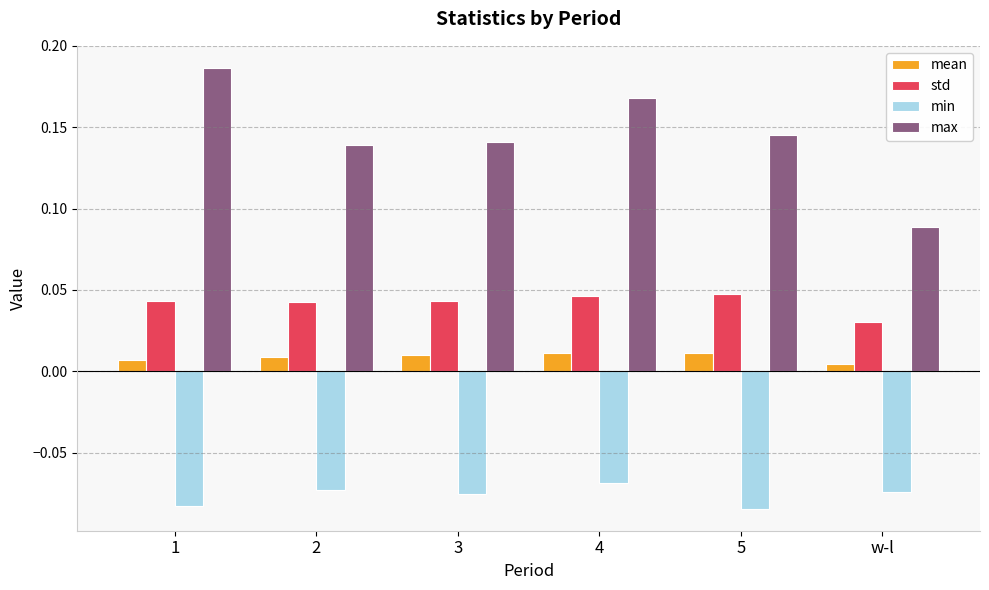

How many data points does each series have?

6